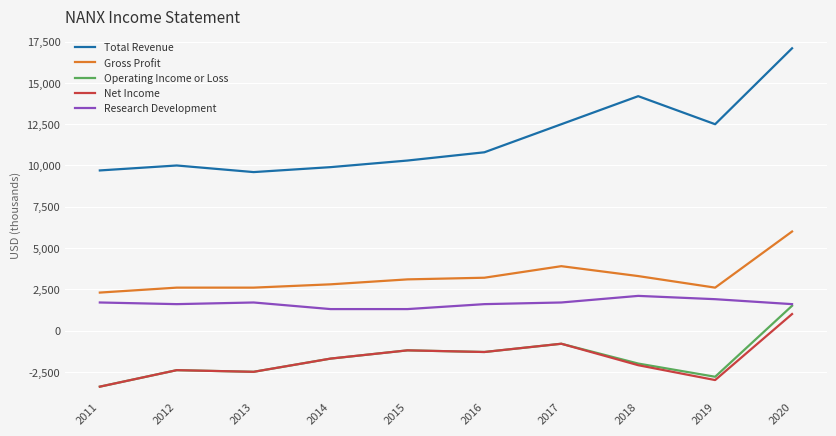

Does the chart display data point markers on the line(s)?

No